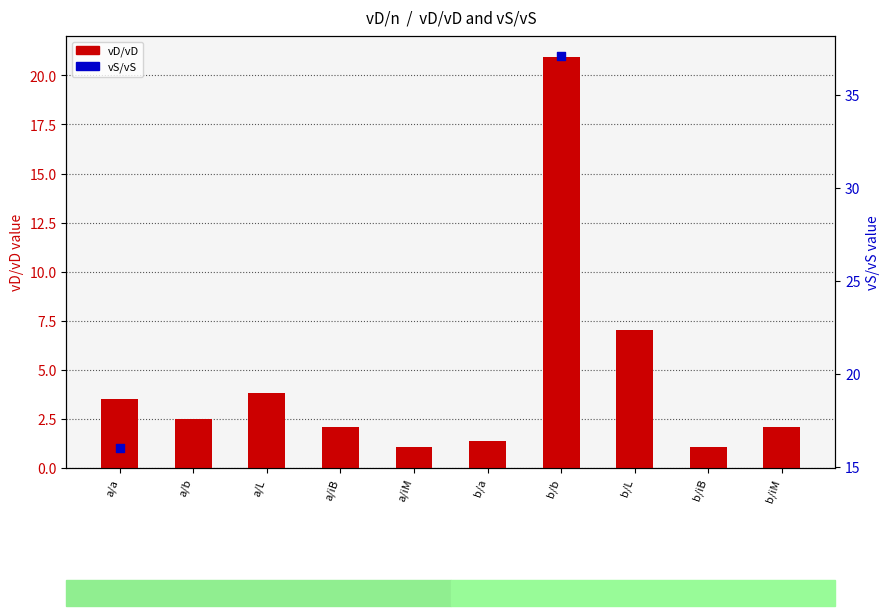

Between b/L and b/a, which is larger?

b/L